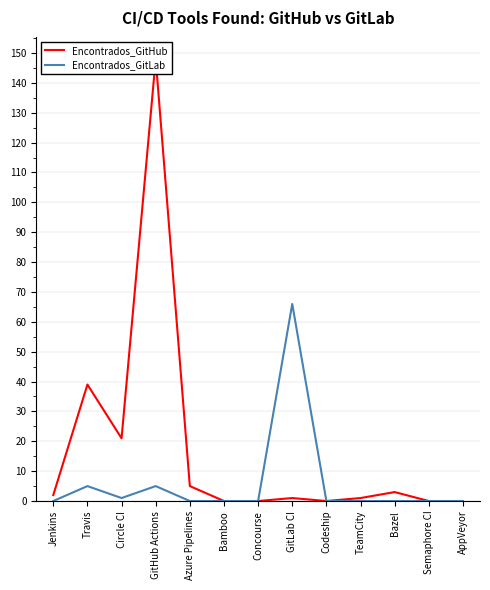

True or false: Encontrados_GitLab and Encontrados_GitHub cross at least once.

False